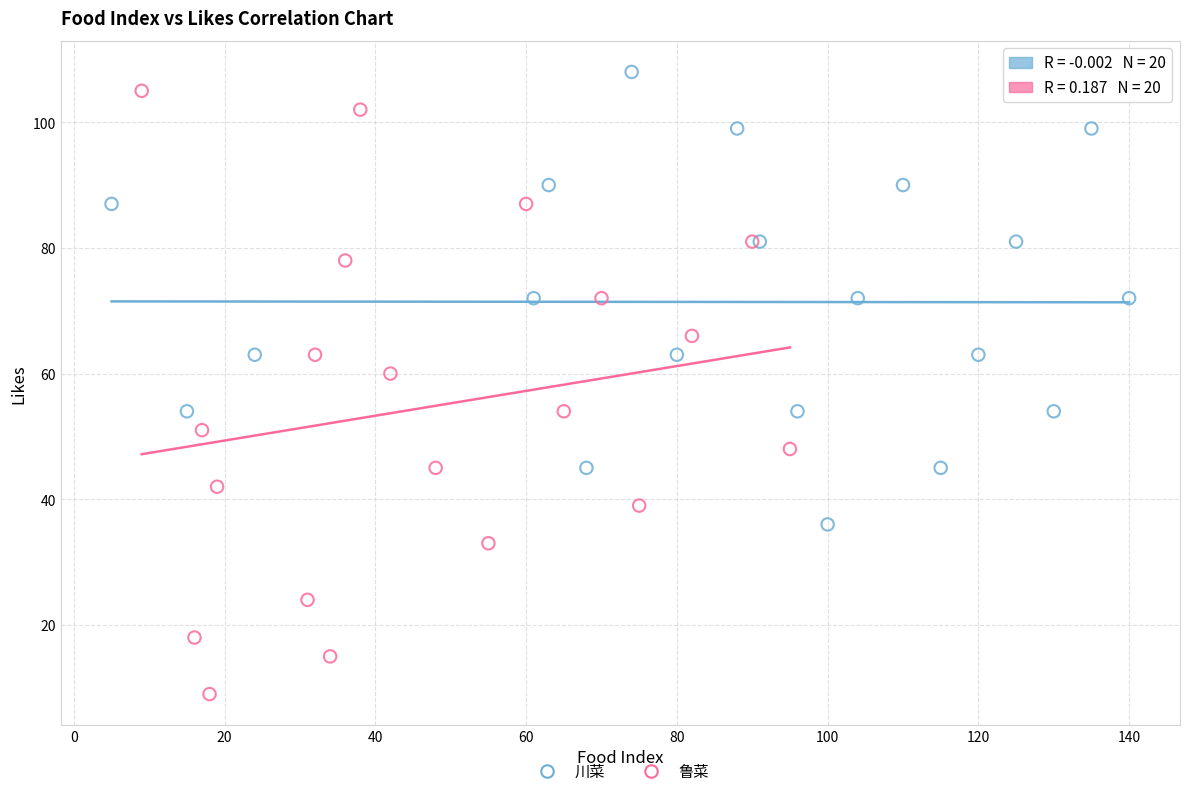

Which series has the widest spread of Y values?

鲁菜